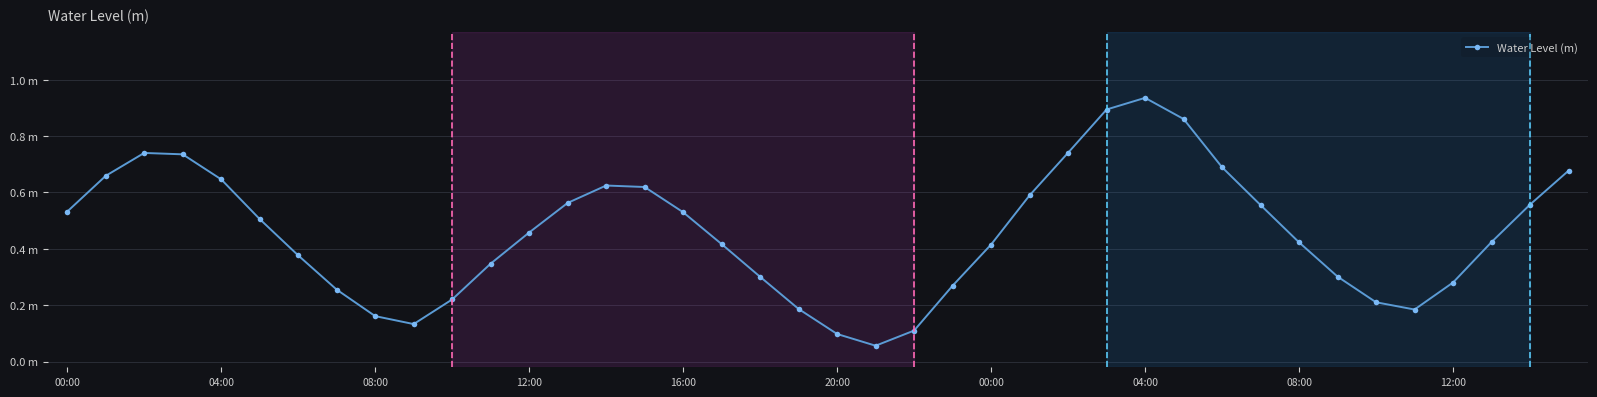

What is the difference between the second highest and minimum values?

0.8